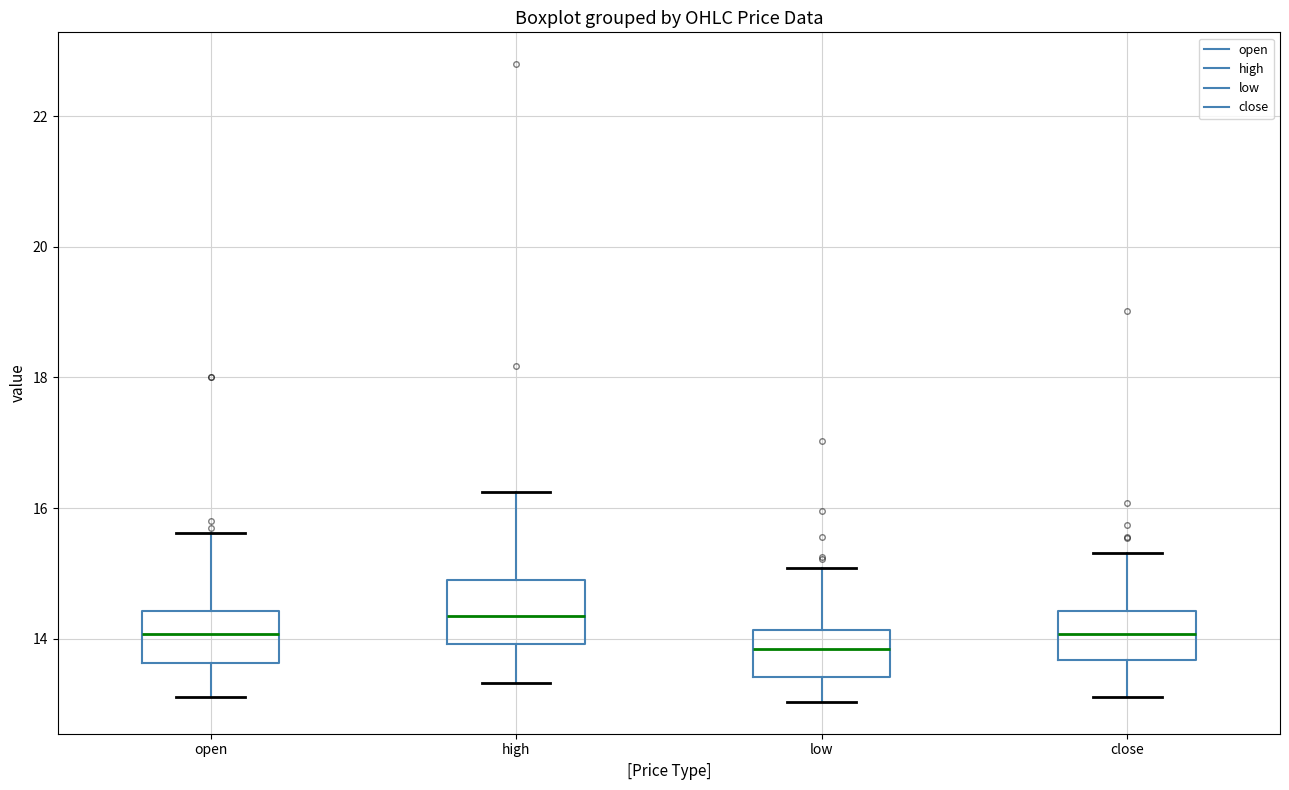

Where is the lower edge of the box for close on the y-axis? The values are not printed on the chart, so give them approximately, as read against the axis.

13.6